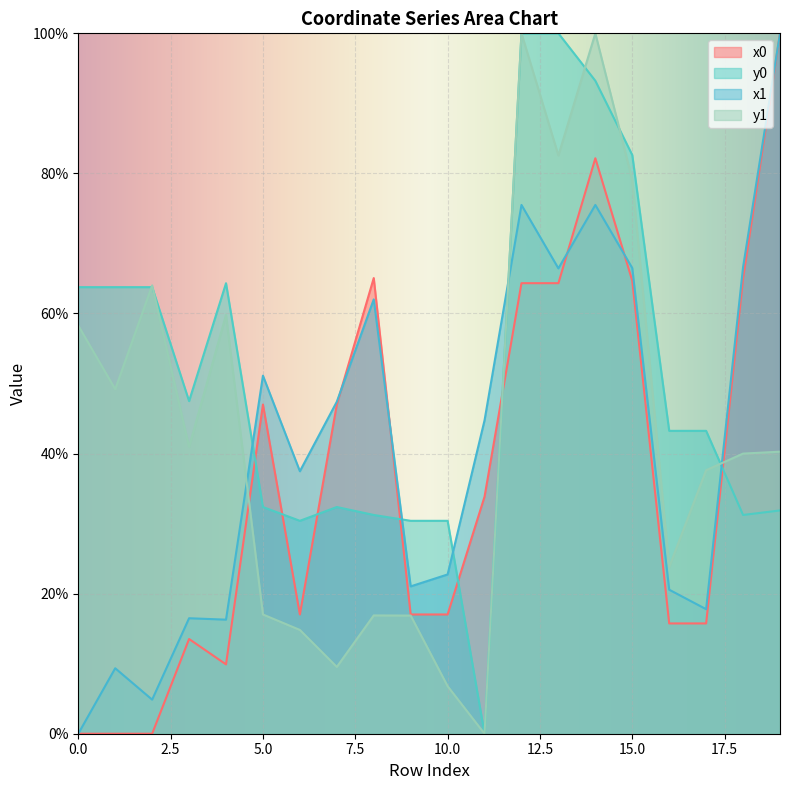

Rank the categories by y1 value from lowest to highest.

11, 10, 7, 6, 9, 8, 5, 16, 17, 18, 19, 3, 1, 0, 4, 2, 15, 13, 12, 14